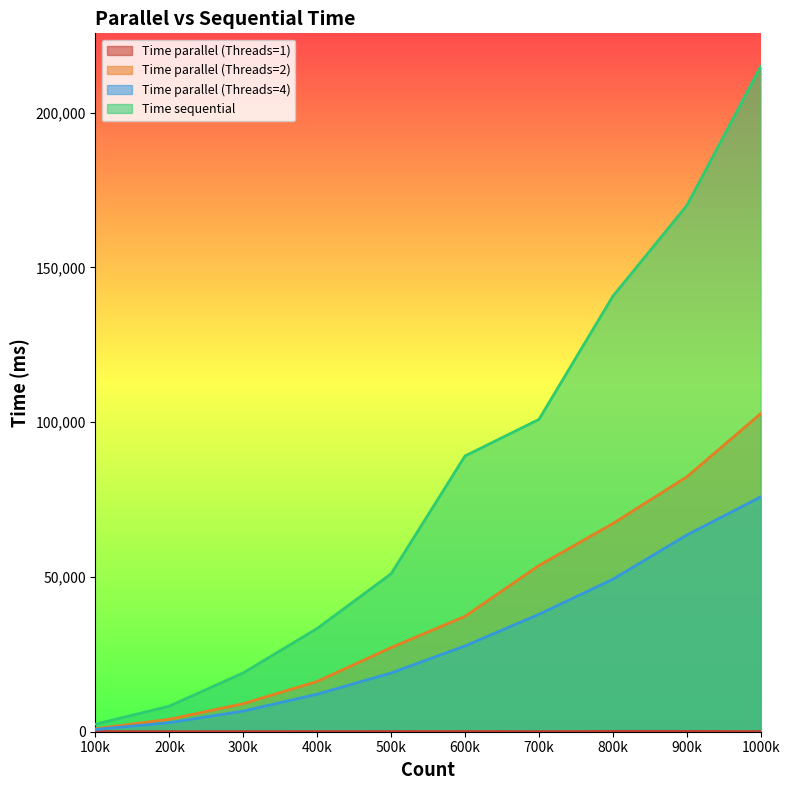

Which category has the highest value in the Time sequential series?

1000k